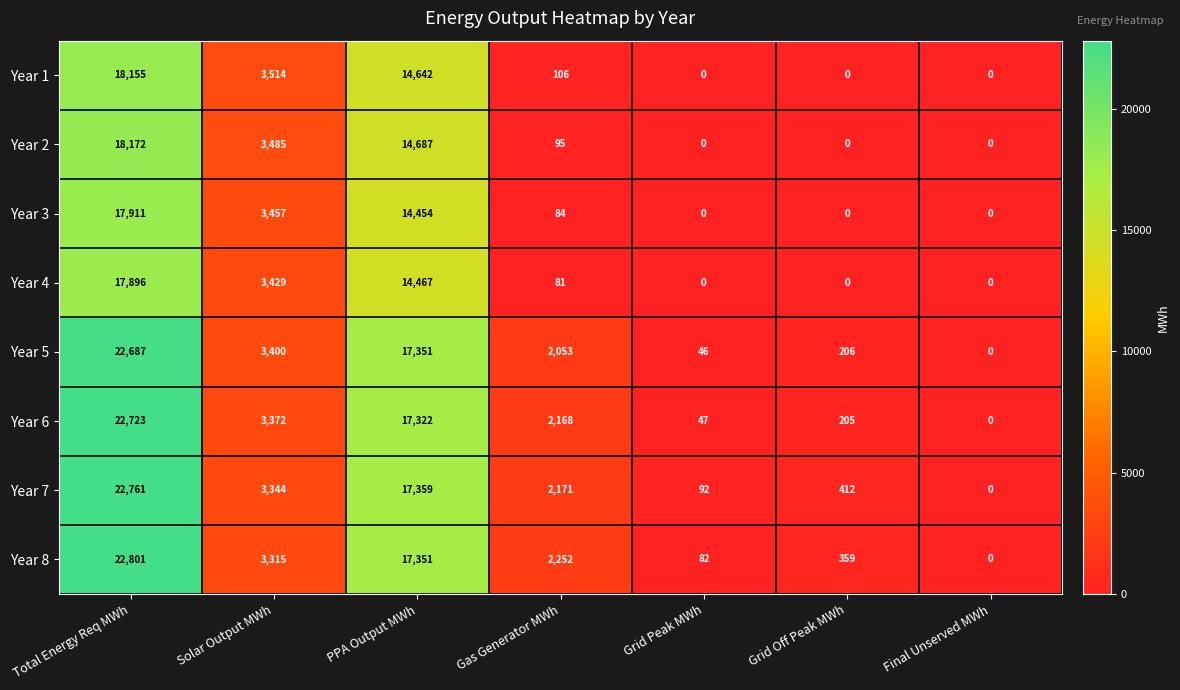

How many distinct data groups are displayed?

8